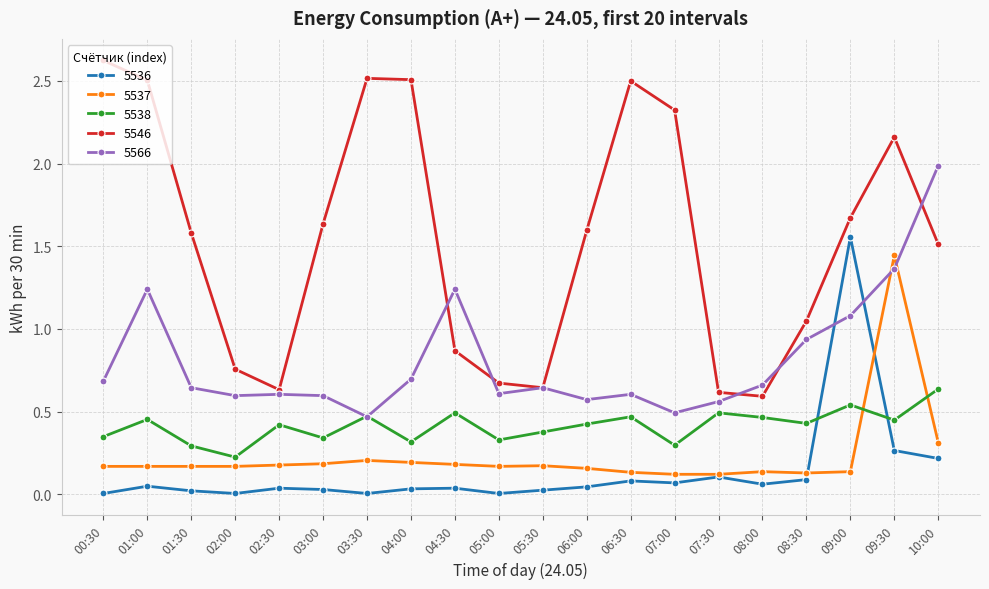

True or false: 5566 has more than 2 interior local peaks.

True